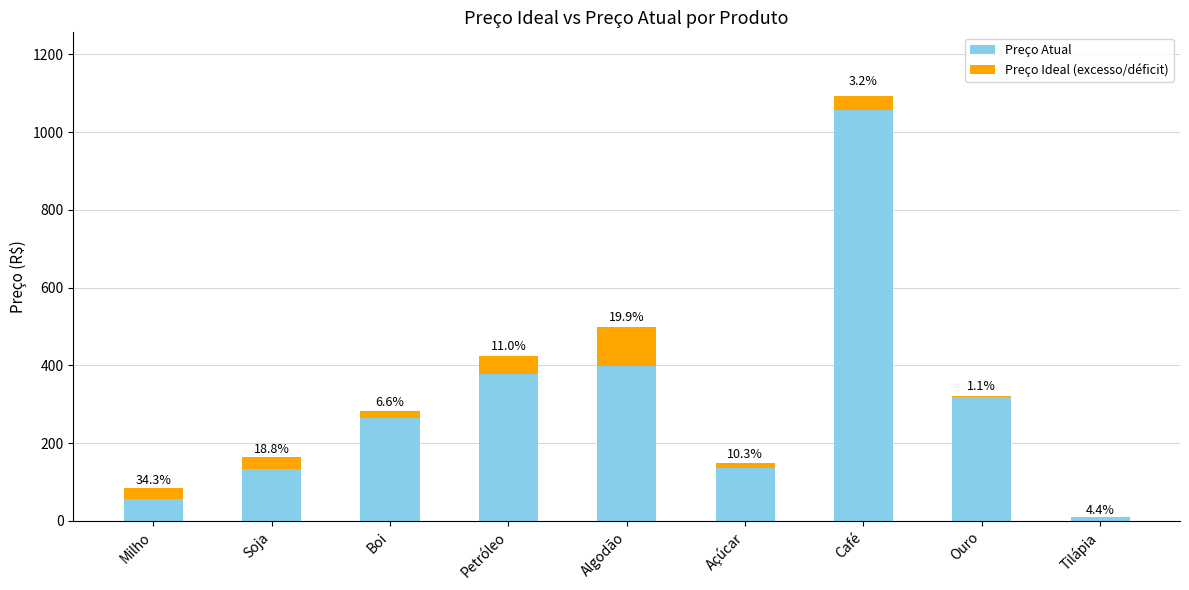

Rank the series by their average value, from highest to lowest.

Preço Atual, Preço Ideal (excesso/déficit)